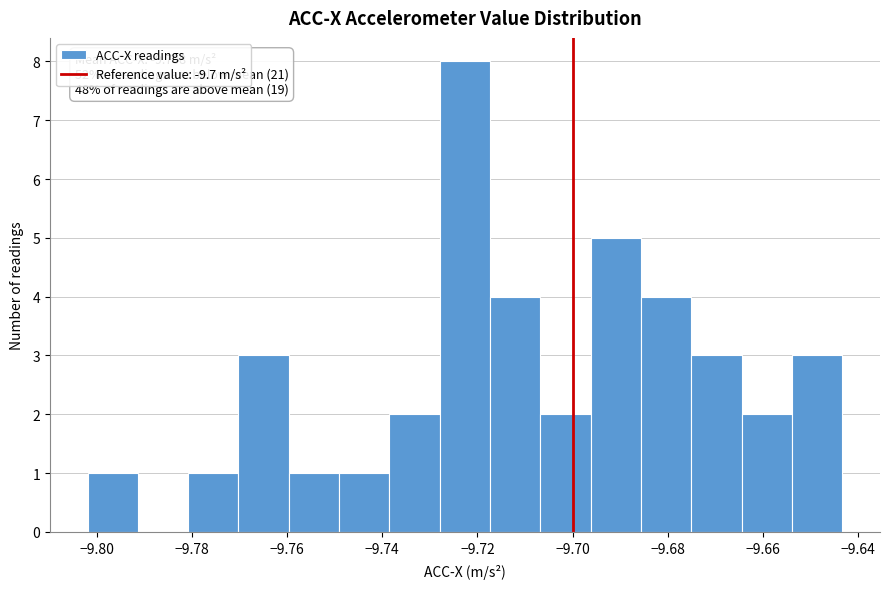

Over which range of the x-axis is the bar tallest?

-9.728 to -9.718